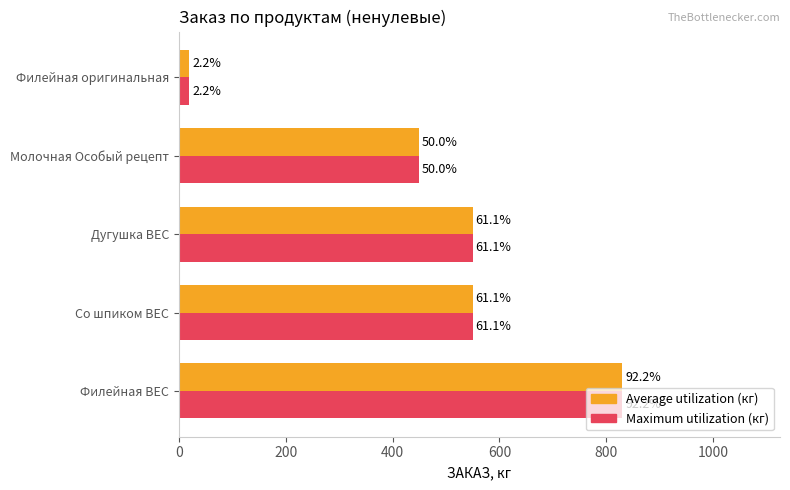

What is the sum of all Average utilization (кг) values?

2400